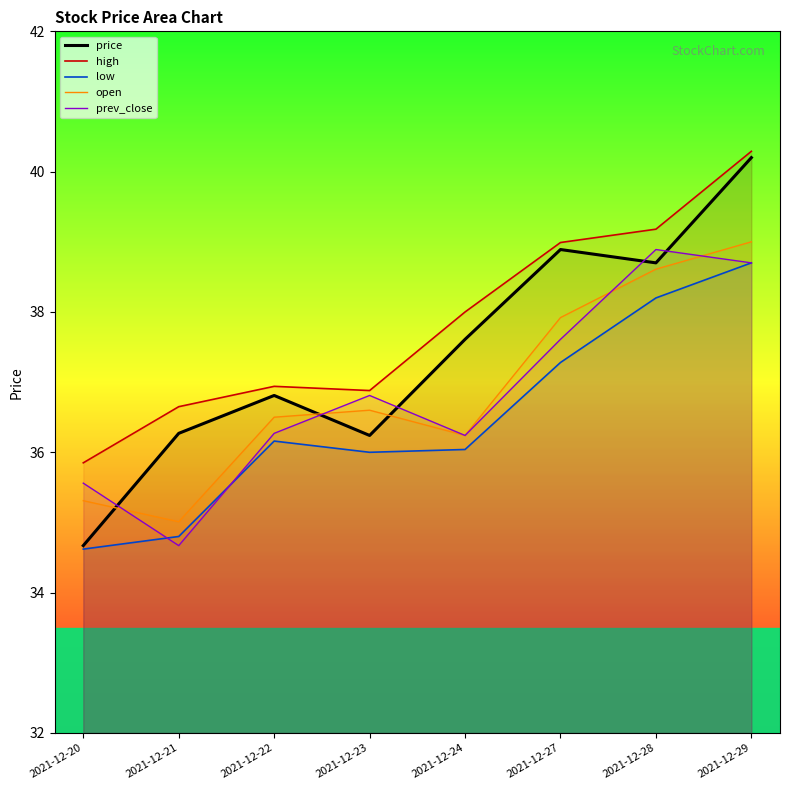

Where is open nearest to the value 37?

2021-12-23